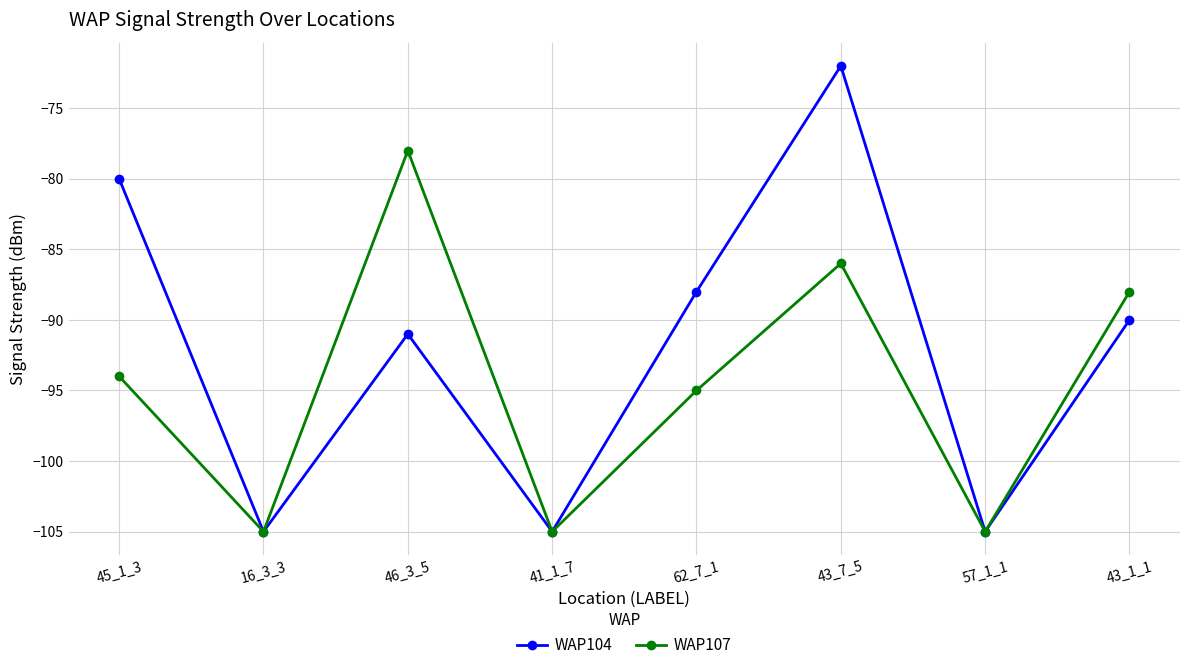

True or false: WAP107 has more than 0 points higher than both neighbors.

True